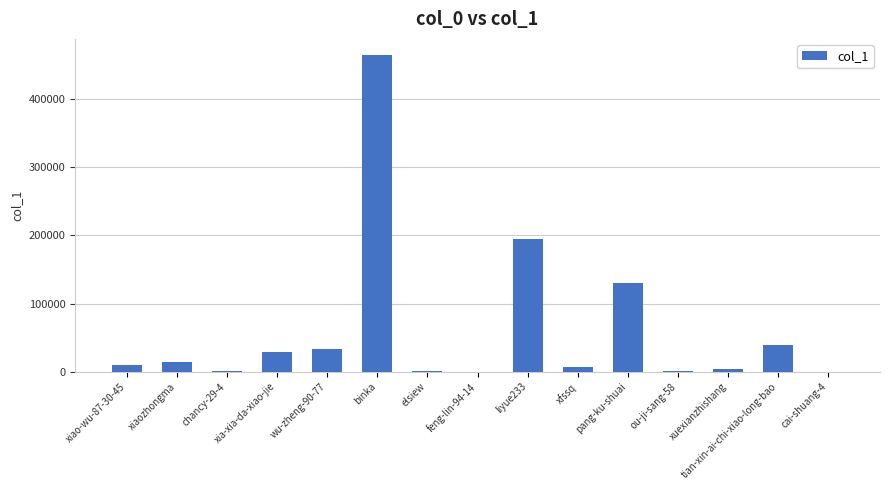

The value at binka is 465202. True or false?

True